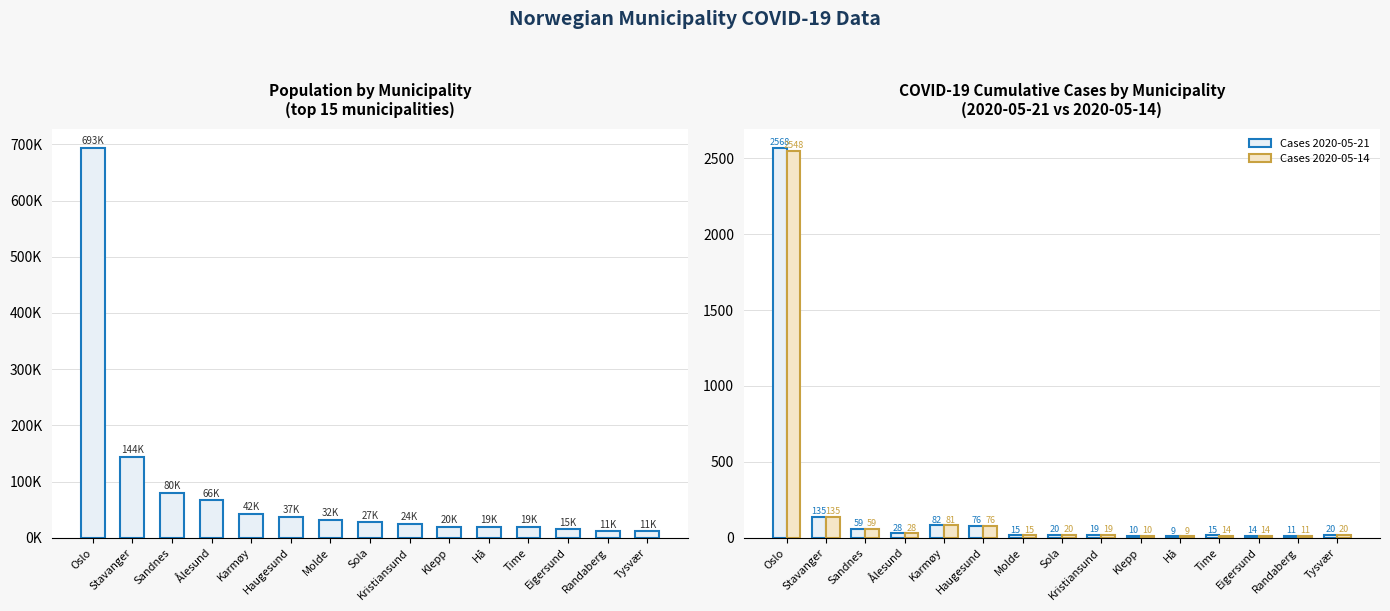

What is the label of the 13th bar from the left?

Eigersund